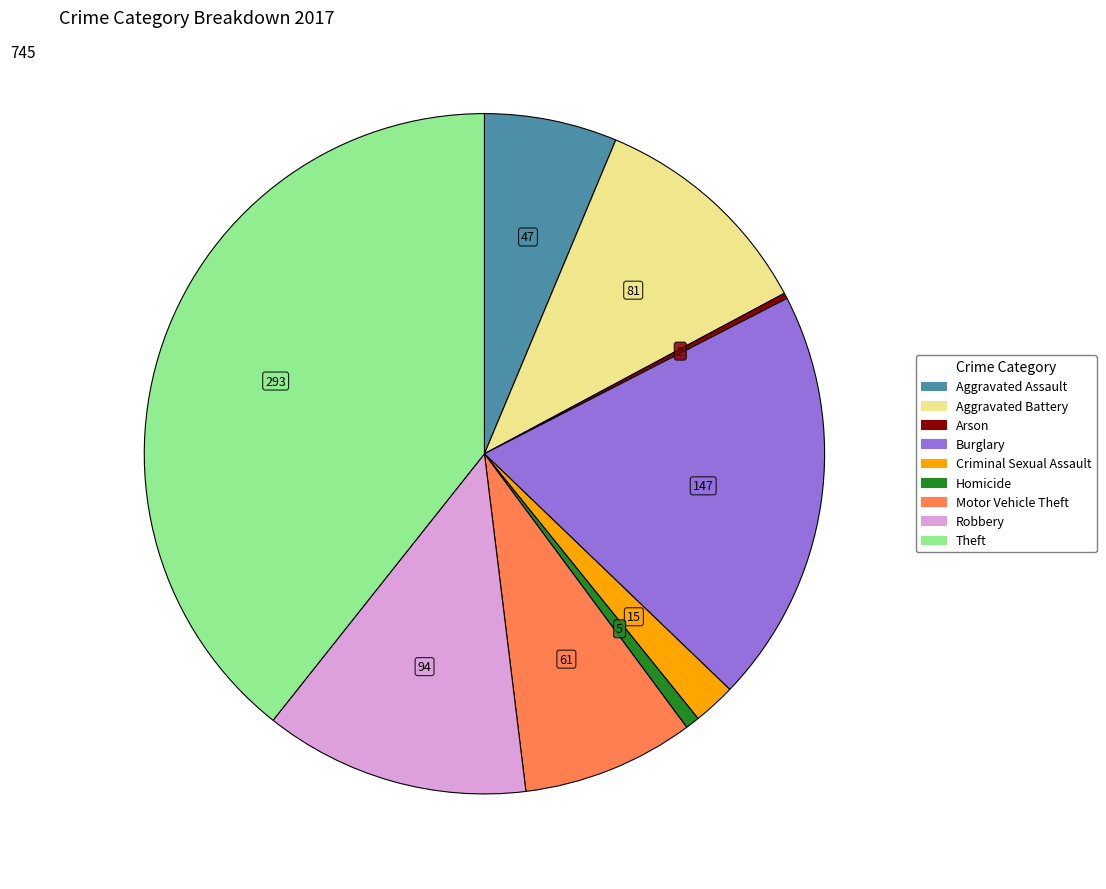

Is it true that Robbery is 1% of the pie?

False